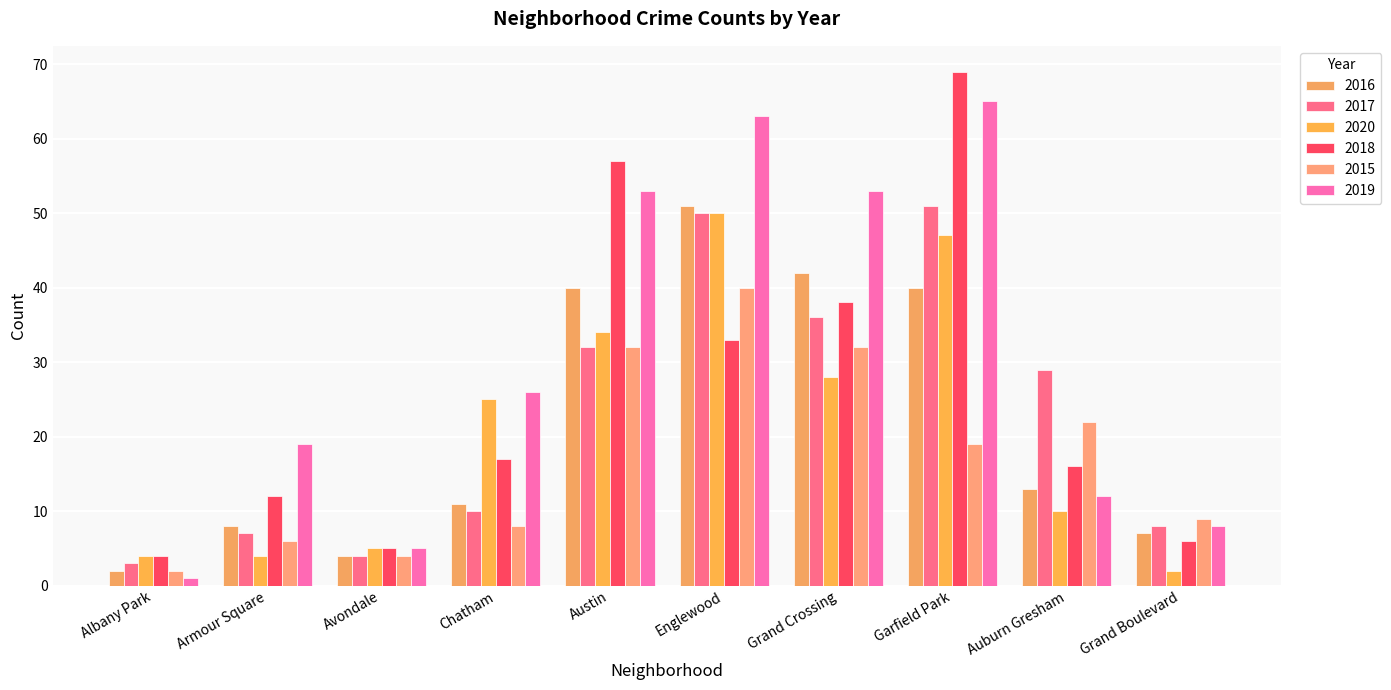

What is the label of the 9th bar from the left?

Auburn Gresham